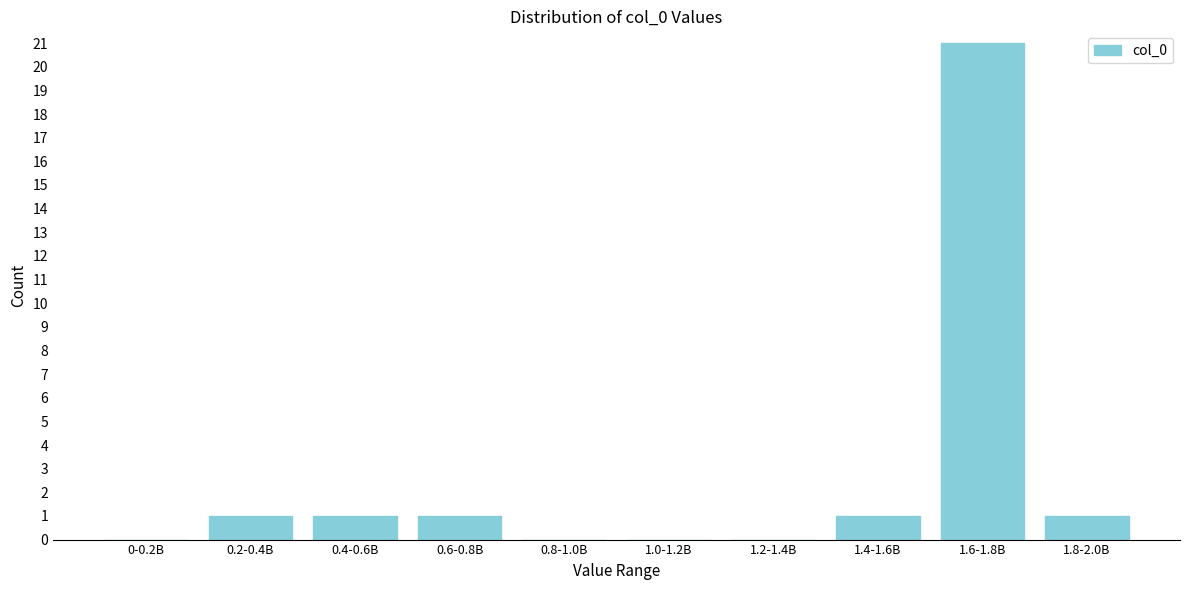

Reading left to right, transcribe all the data shown in this chart.

0-0.2B=0	0.2-0.4B=1	0.4-0.6B=1	0.6-0.8B=1	0.8-1.0B=0	1.0-1.2B=0	1.2-1.4B=0	1.4-1.6B=1	1.6-1.8B=21	1.8-2.0B=1